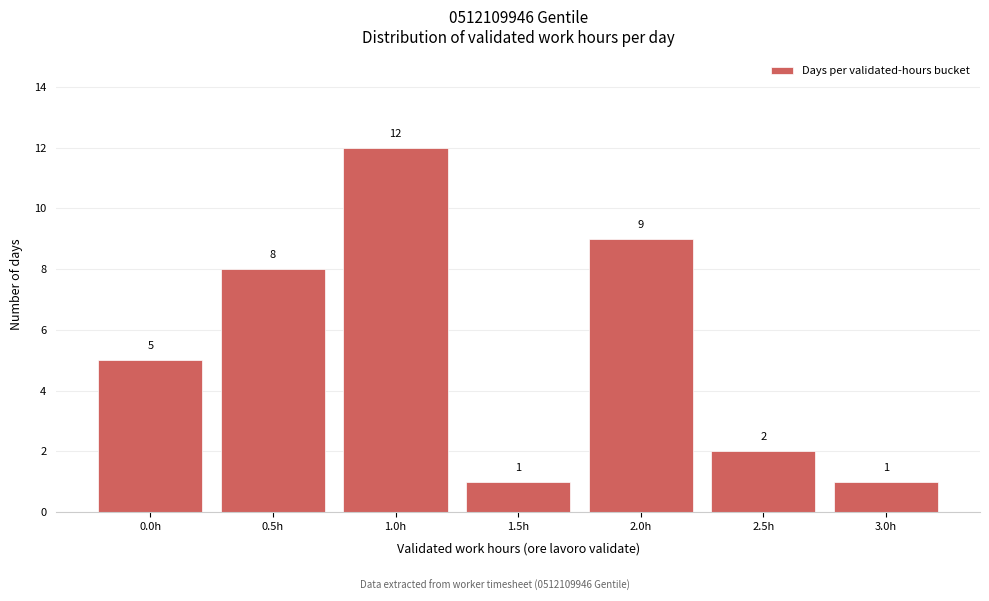

Reading left to right, what are all the values shown in this chart?

0.0h=5	0.5h=8	1.0h=12	1.5h=1	2.0h=9	2.5h=2	3.0h=1